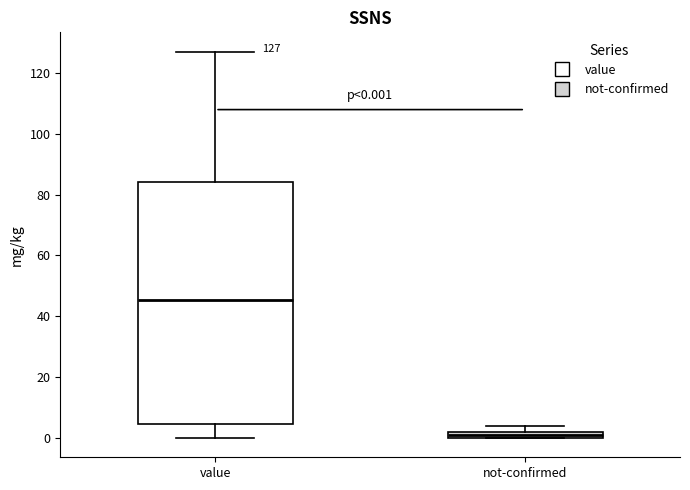

Which box's median line is the lowest?

not-confirmed